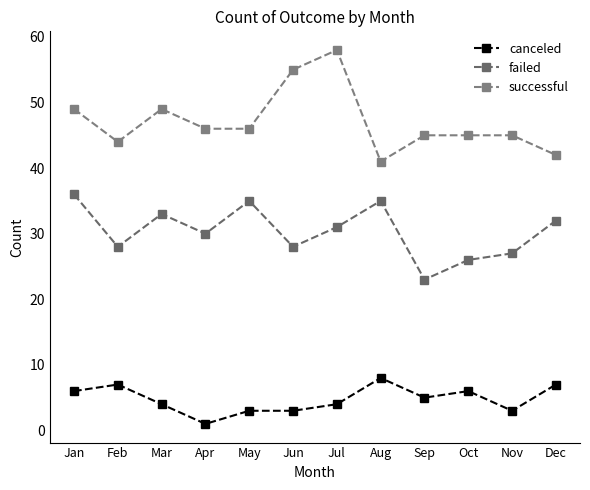

True or false: successful and failed cross at least once.

False